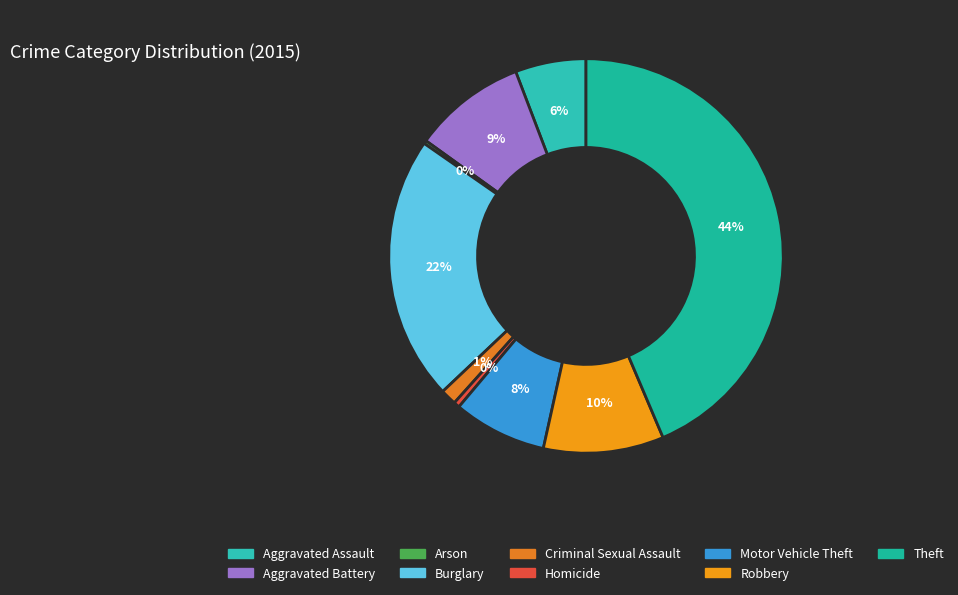

True or false: Homicide accounts for 8% of the total.

False